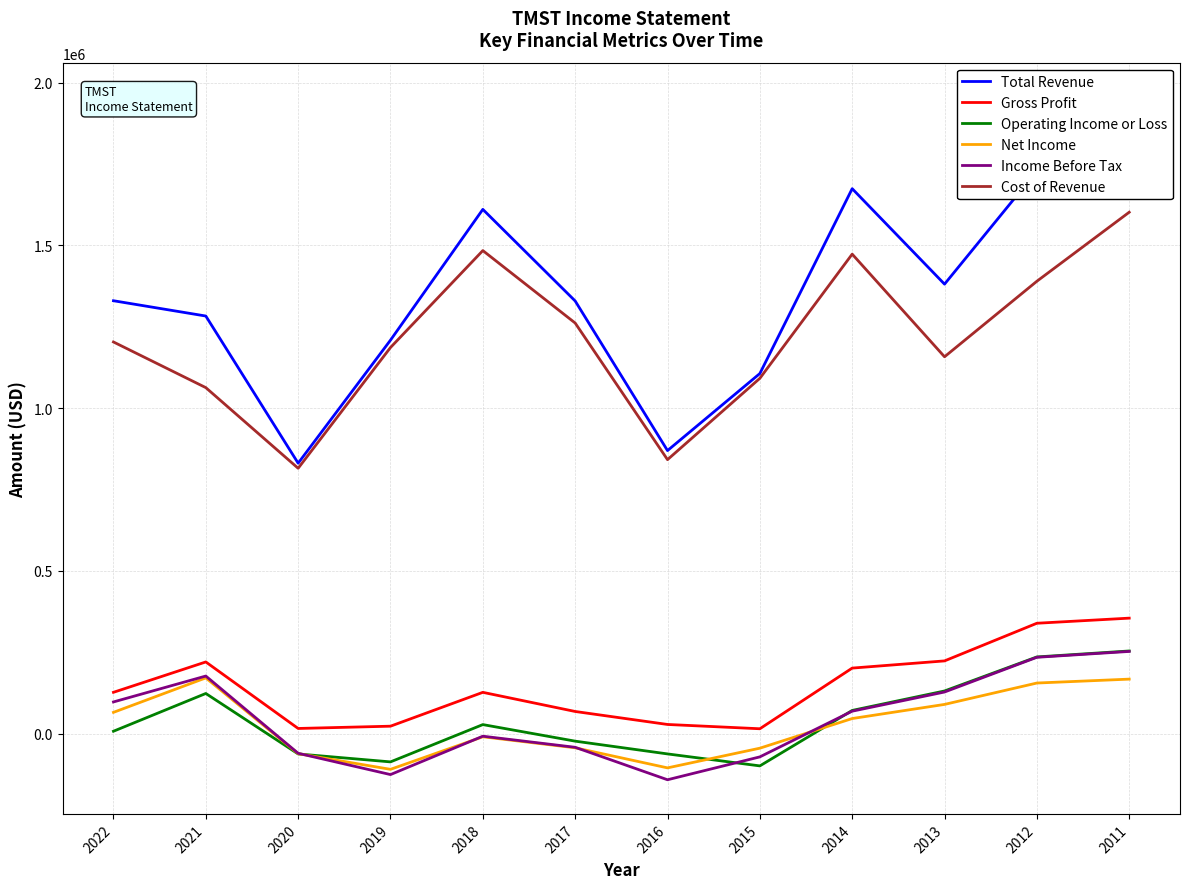

Read the Total Revenue value at 2022, to the nearest 10.

1329900